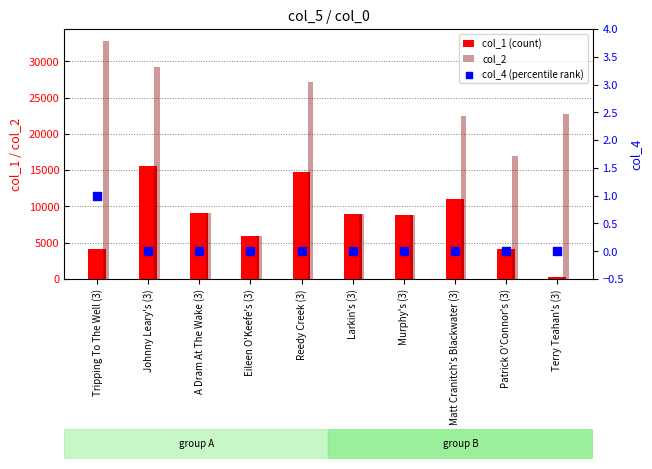

Is the value of col_2 at Johnny Leary's (3) greater than the value of col_1 (count) at Eileen O'Keefe's (3)?

Yes